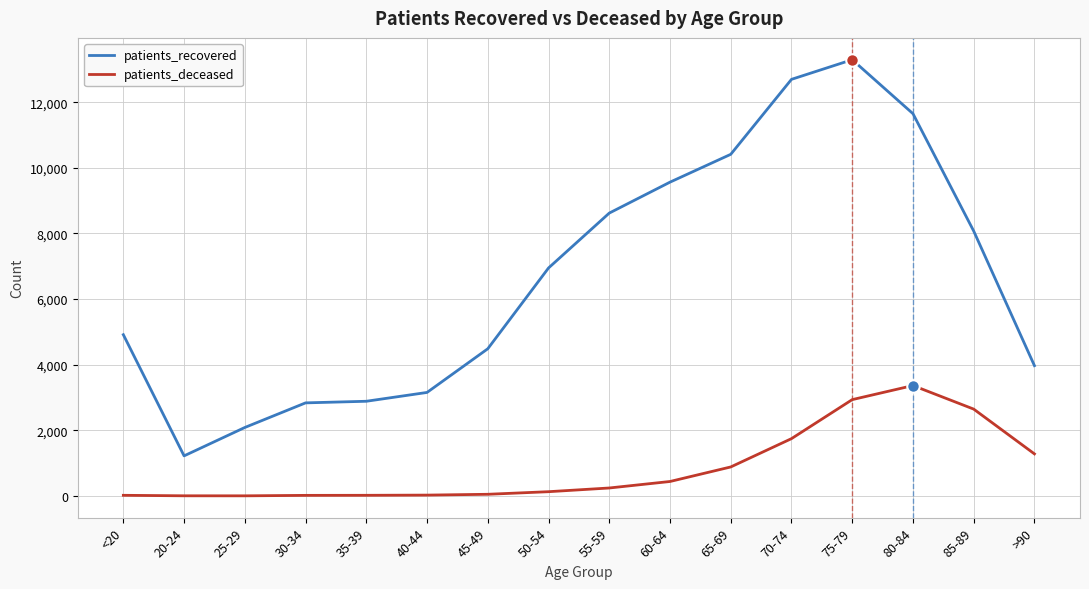

Which category has the highest value in the patients_recovered series?

75-79